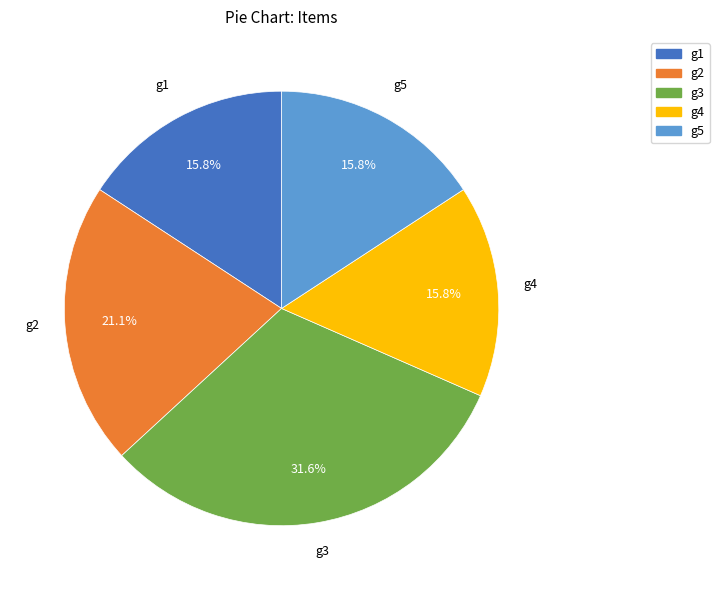

To the nearest percent, what portion does g5 represent?

16%